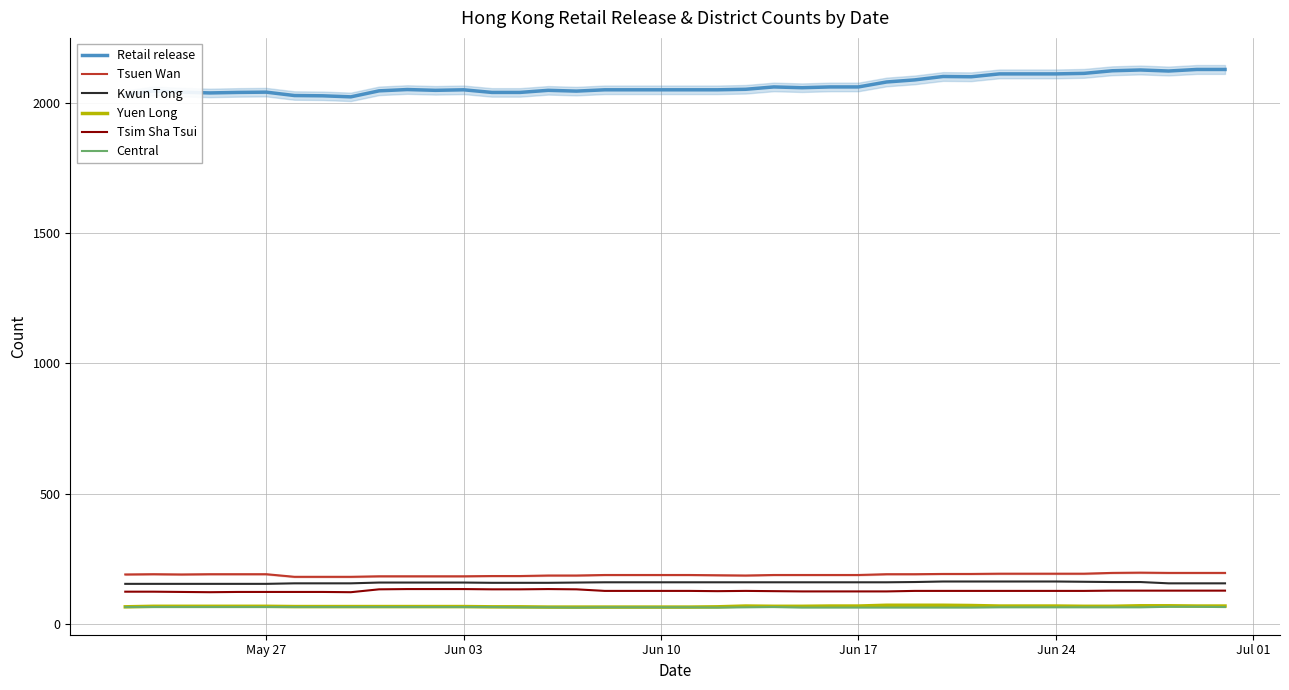

How many data points does each series have?

40